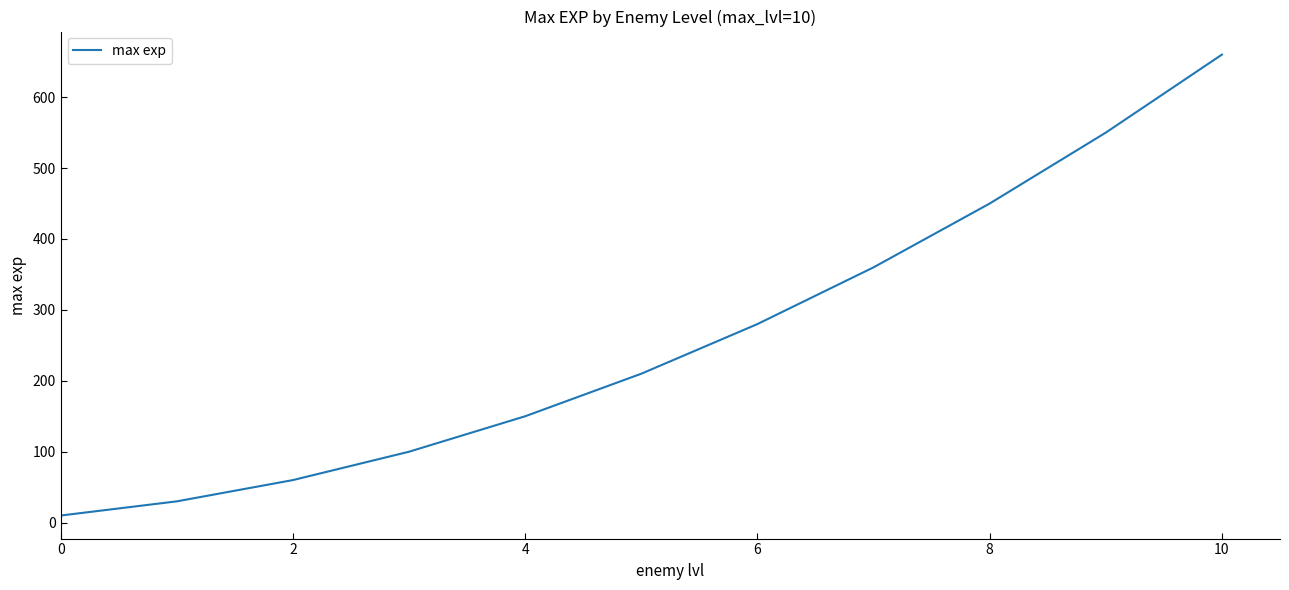

What is the maximum value shown in the chart?

660